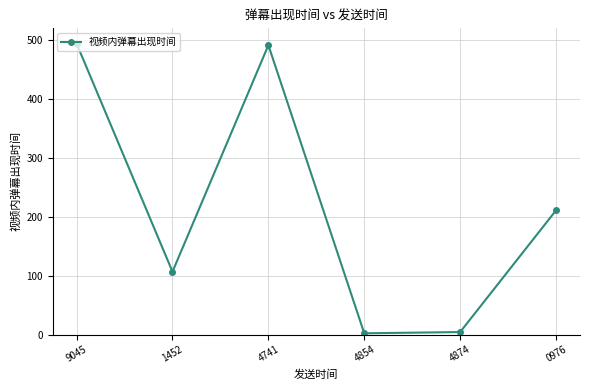

Which has a higher value, 9045 or 1452?

9045